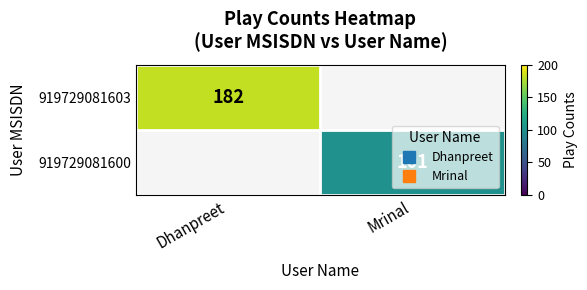

At Dhanpreet, list the series in order from smallest to largest.

919729081603, 919729081600